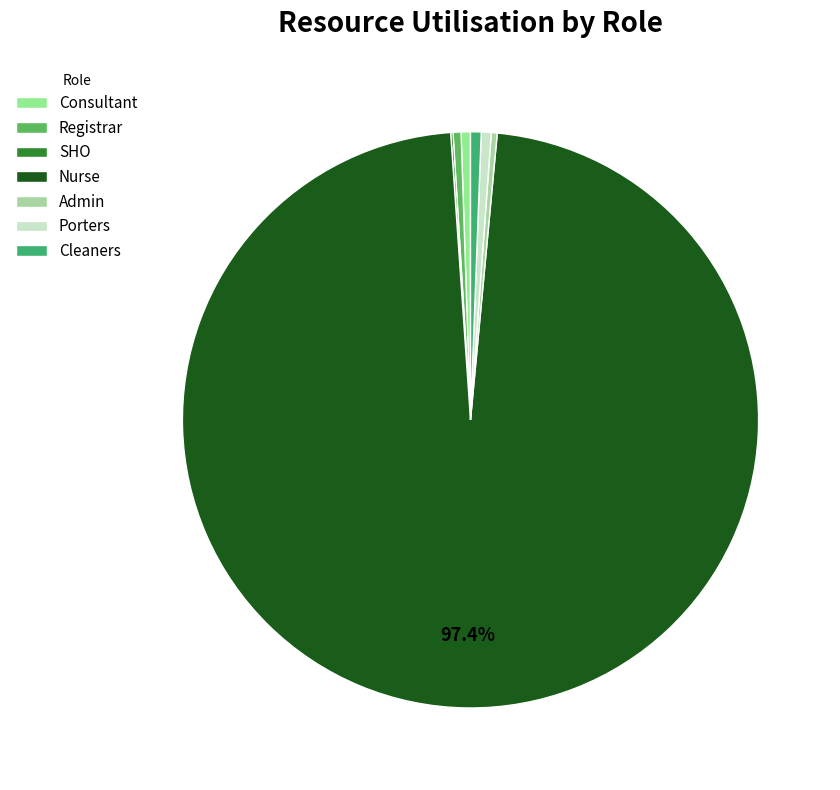

Rank the categories by value from lowest to highest.

SHO, Admin, Registrar, Consultant, Porters, Cleaners, Nurse